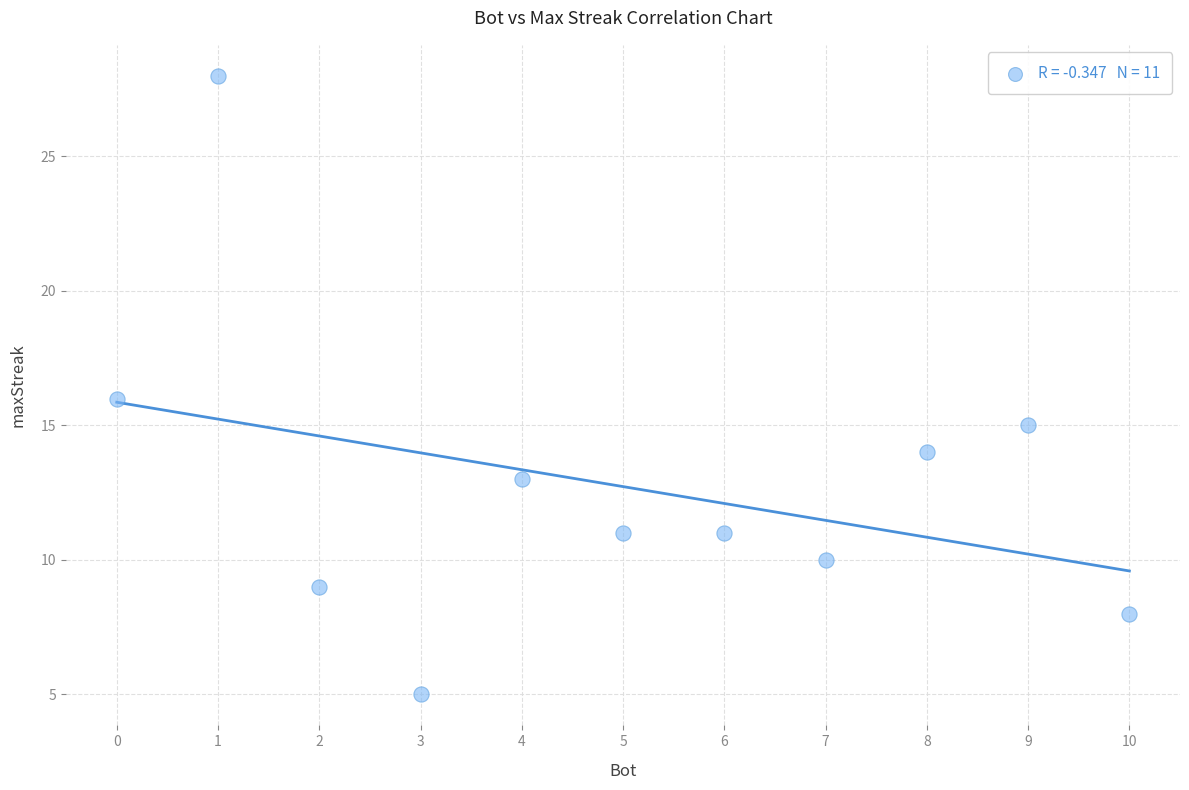

What is the range of Y values (max minus min)?

23